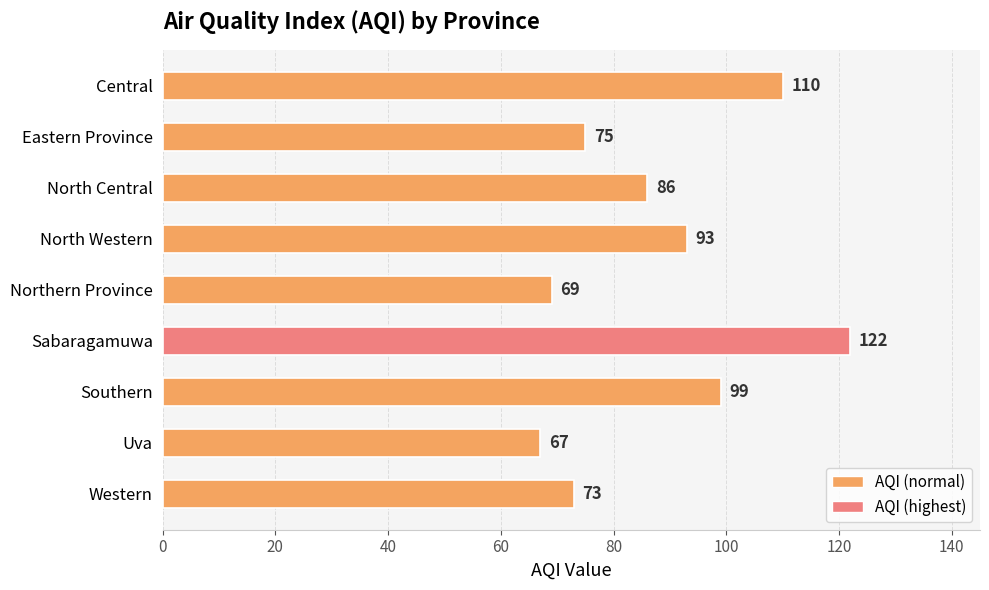

True or false: the data shows 30 at Uva.

False